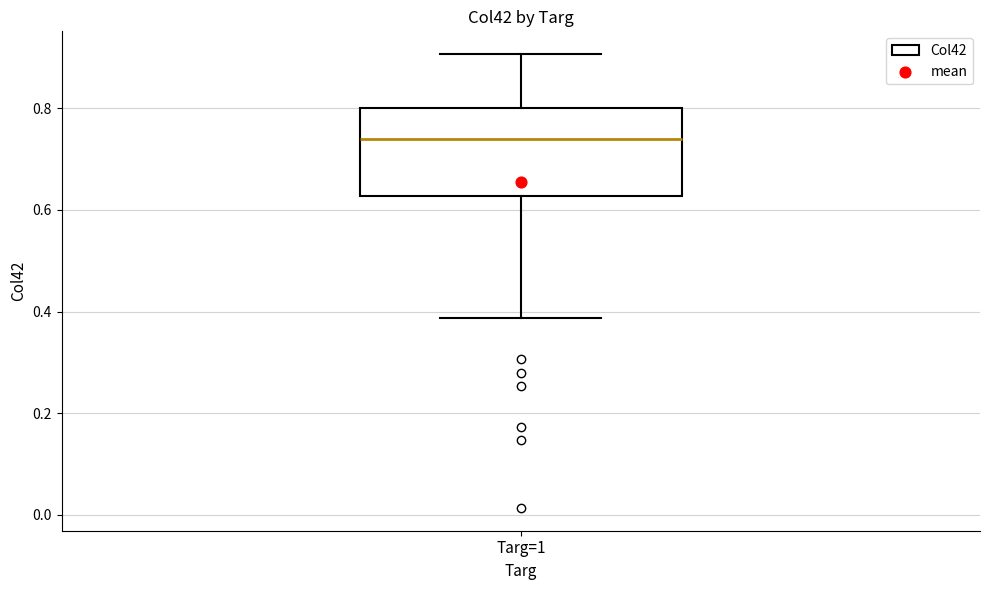

Where does the lower whisker of the box for Targ=1 end on the y-axis? The values are not printed on the chart, so give them approximately, as read against the axis.

0.38